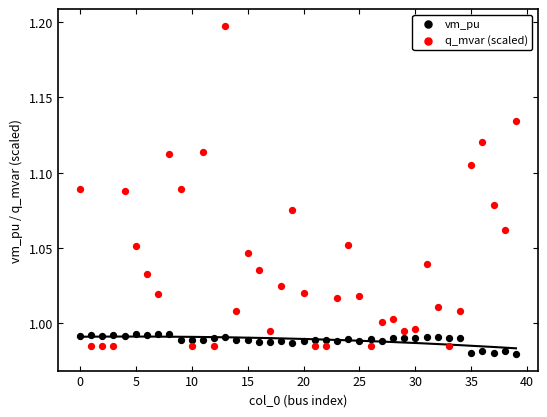

Which series has the widest spread of Y values?

q_mvar (scaled)